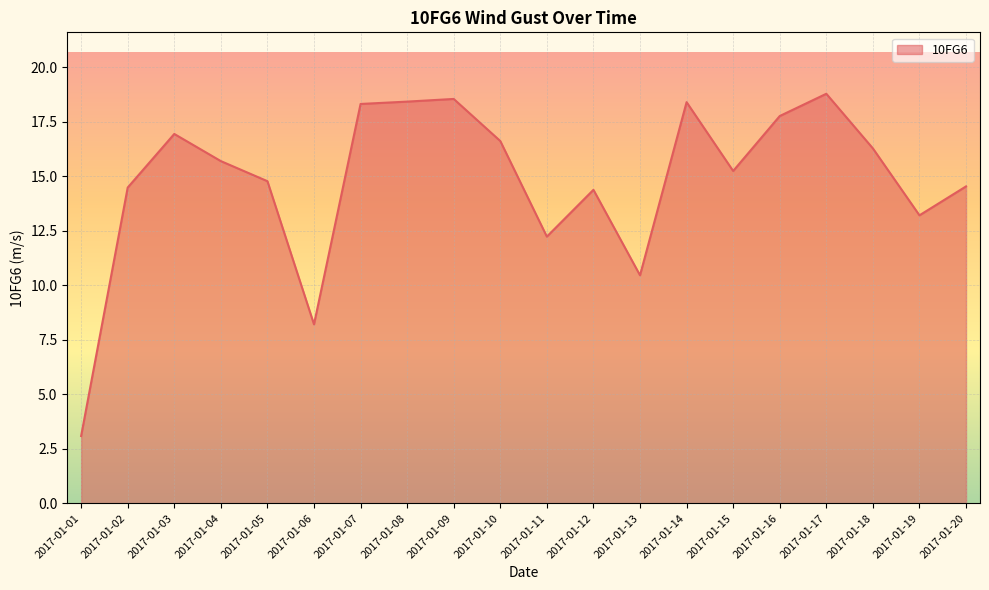

How many interior local peaks (higher than both neighbors) does the data have?

5